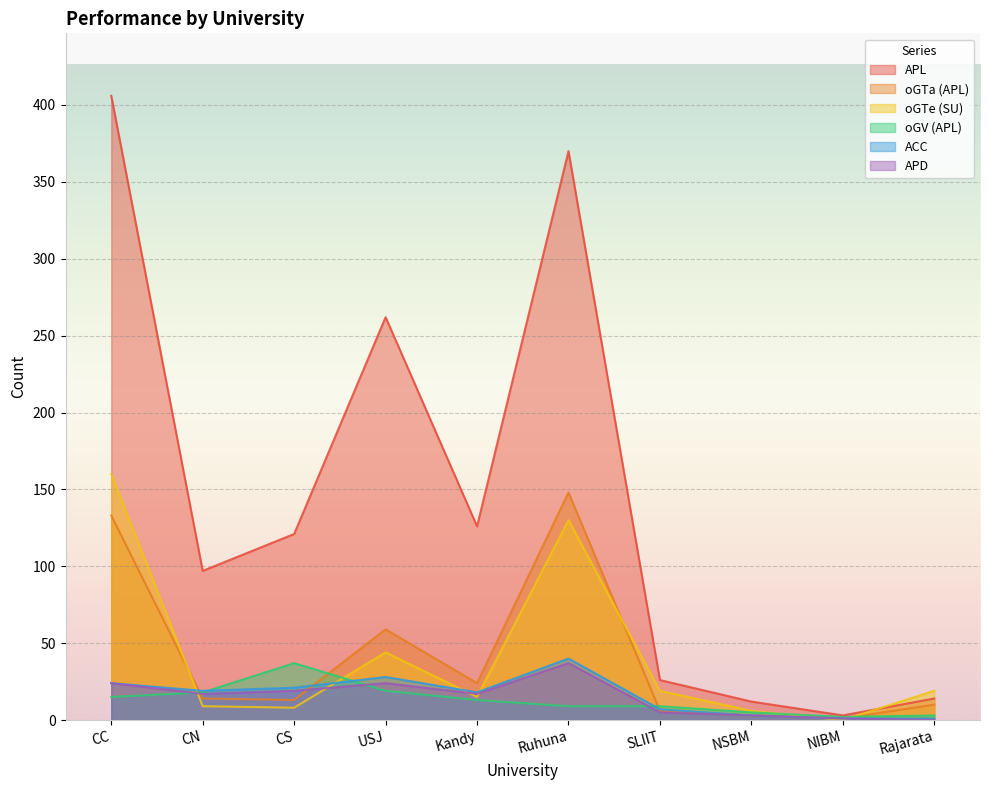

Reading left to right, list all the values displayed in this chart.

APL: CC=406	CN=97	CS=121	USJ=262	Kandy=126	Ruhuna=370	SLIIT=26	NSBM=12	NIBM=3	Rajarata=14
oGTa (APL): CC=133	CN=14	CS=13	USJ=59	Kandy=24	Ruhuna=148	SLIIT=6	NSBM=3	NIBM=1	Rajarata=10
oGTe (SU): CC=160	CN=9	CS=8	USJ=44	Kandy=15	Ruhuna=130	SLIIT=19	NSBM=6	NIBM=0	Rajarata=19
oGV (APL): CC=15	CN=18	CS=37	USJ=19	Kandy=13	Ruhuna=9	SLIIT=9	NSBM=5	NIBM=2	Rajarata=3
ACC: CC=24	CN=19	CS=21	USJ=28	Kandy=18	Ruhuna=40	SLIIT=7	NSBM=3	NIBM=1	Rajarata=1
APD: CC=24	CN=17	CS=19	USJ=24	Kandy=17	Ruhuna=37	SLIIT=5	NSBM=3	NIBM=1	Rajarata=0